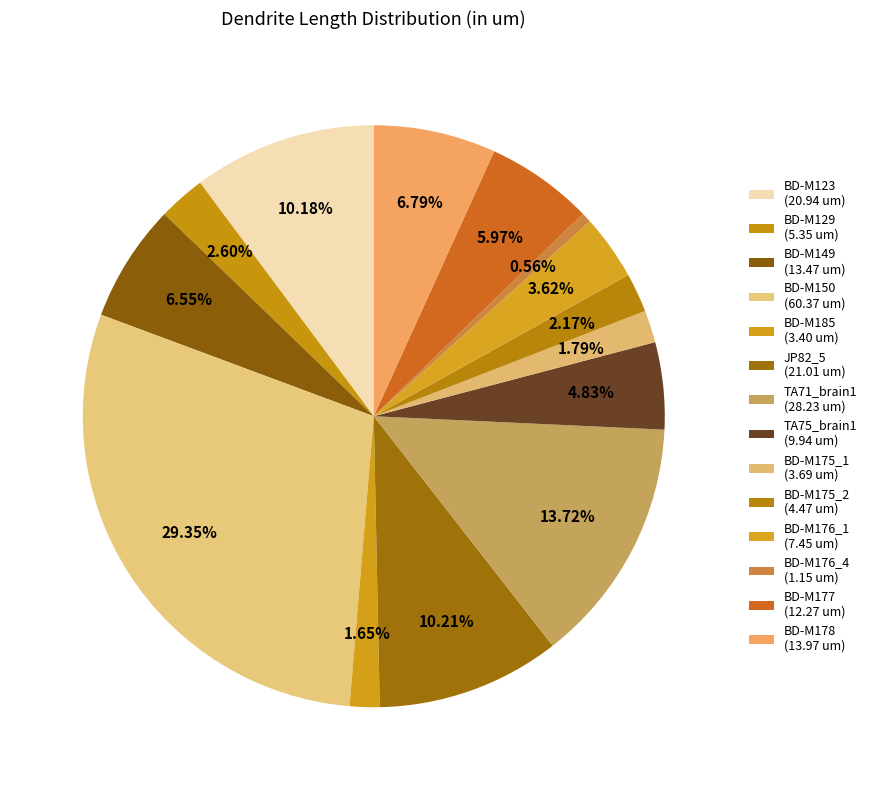

The JP82_5 slice represents 22% of the pie. True or false?

False